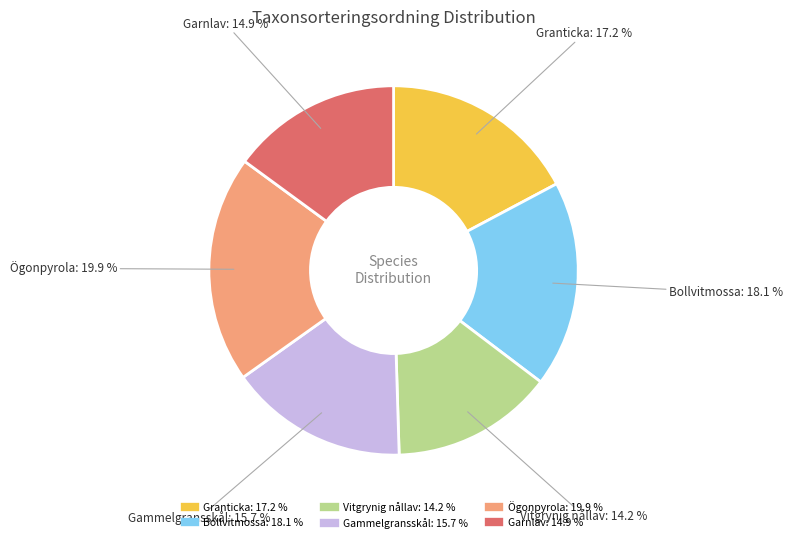

What percentage is the Gammelgransskål slice, to the nearest percent?

16%